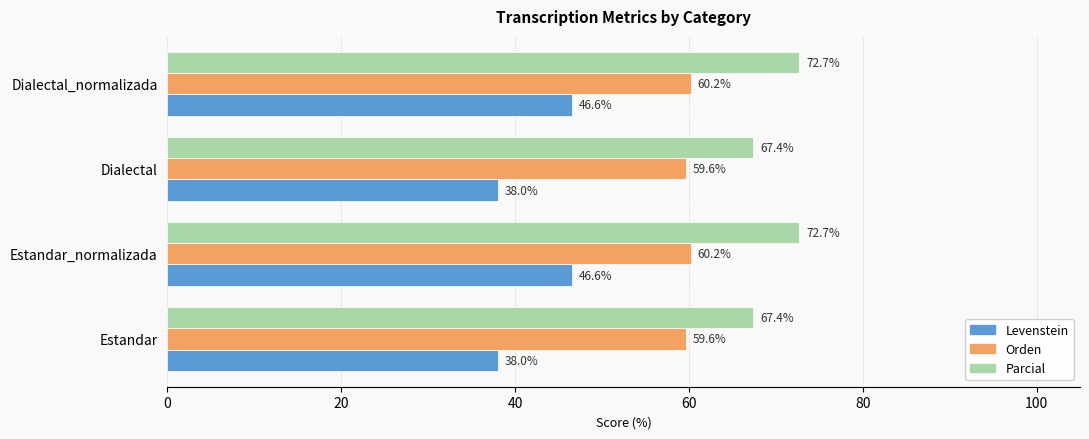

List the series in order of their overall mean, highest first.

Parcial, Orden, Levenstein